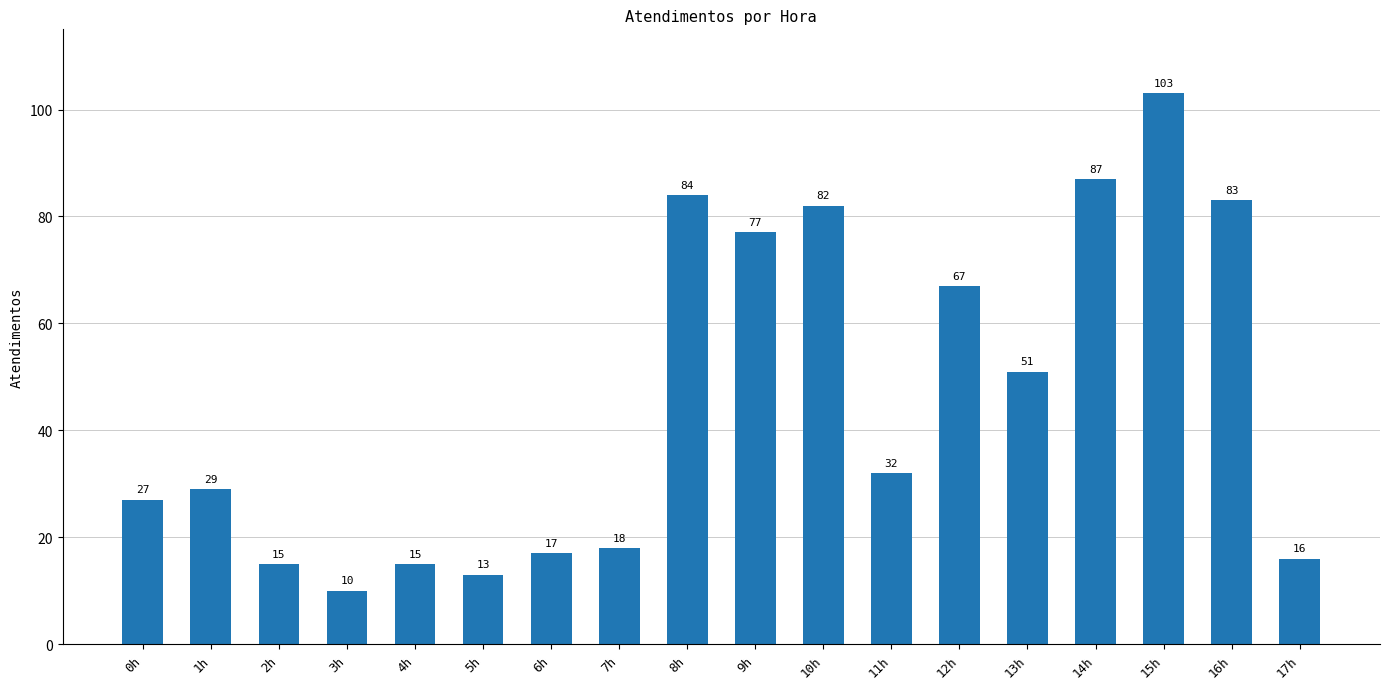

The value at 0h is 40. True or false?

False